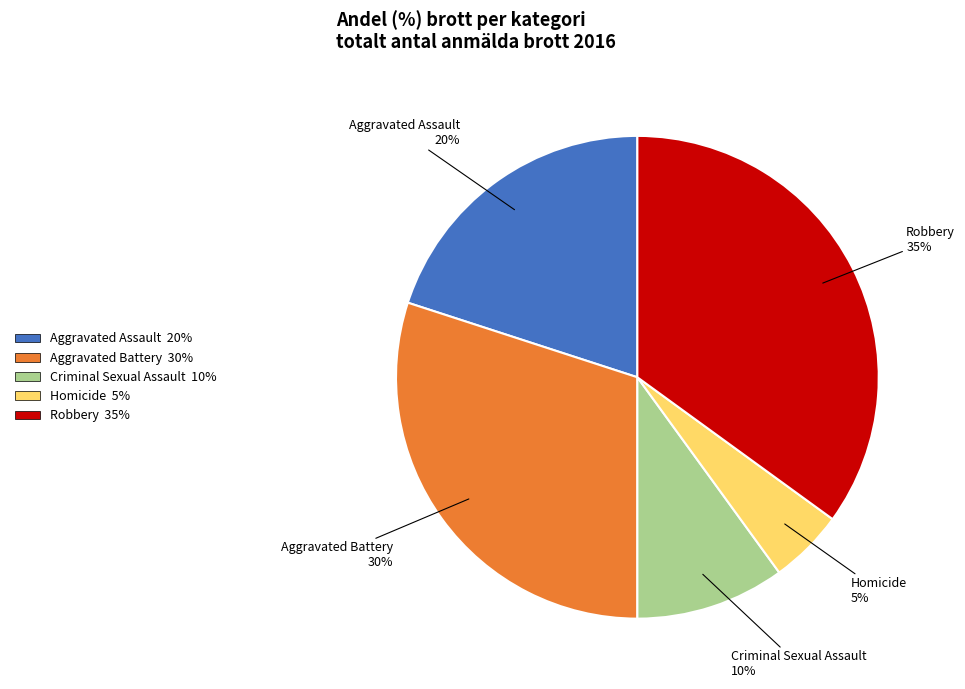

Which category has the biggest portion of the pie?

Robbery